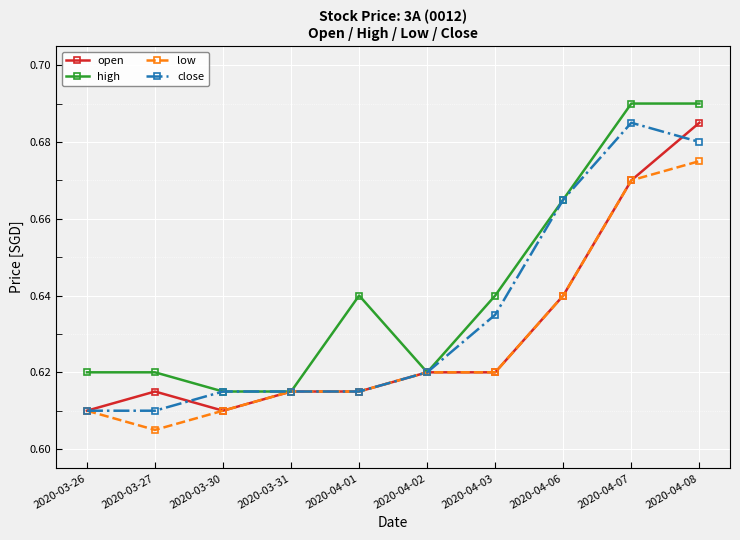

At which label does open reach its peak?

2020-04-08